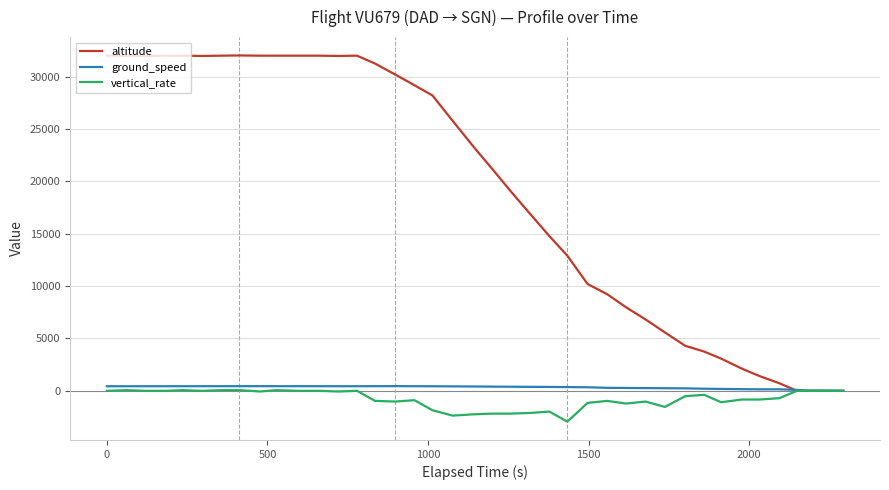

Which series has the widest spread of values?

altitude